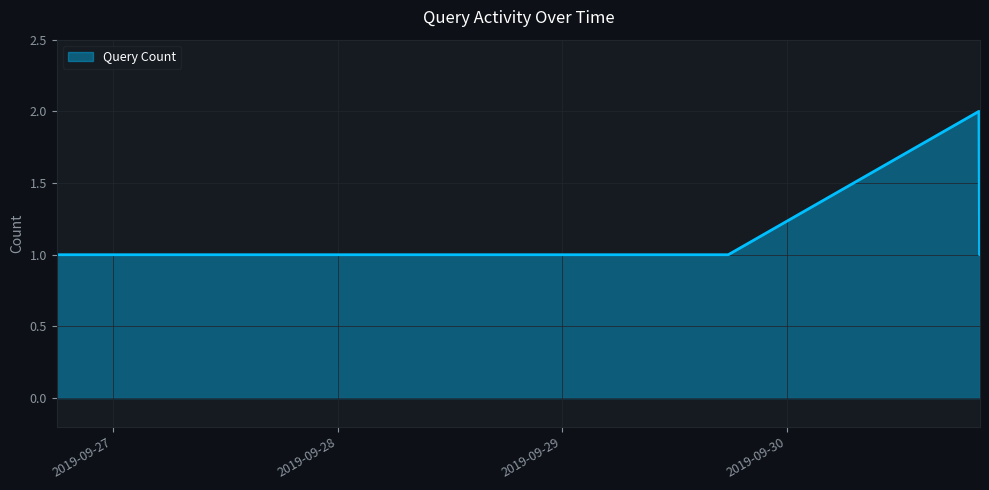

How many lines are shown in the chart?

1